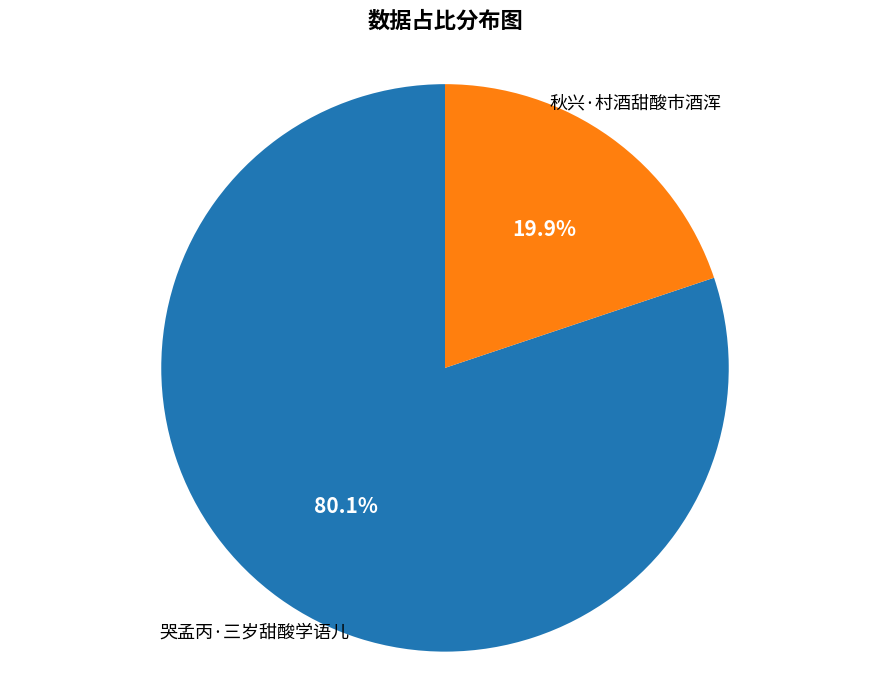

Does any single category account for the majority?

Yes